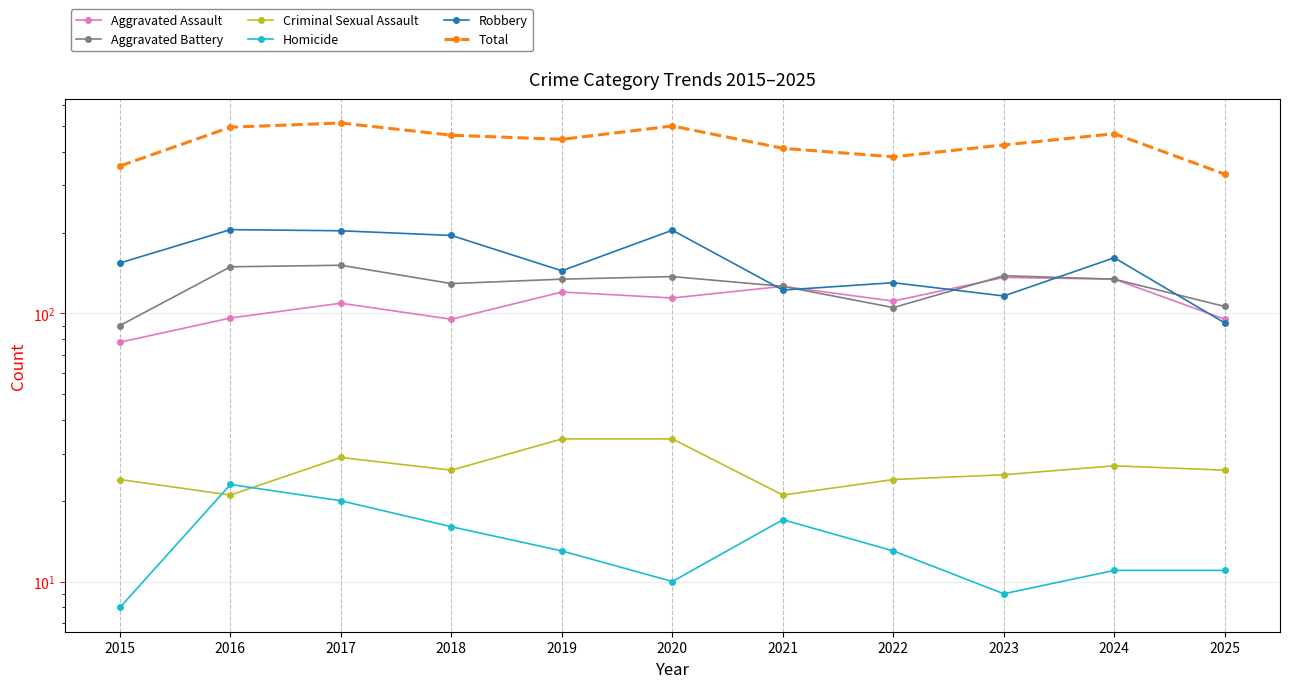

The Aggravated Assault series shows 109 at 2017. True or false?

True